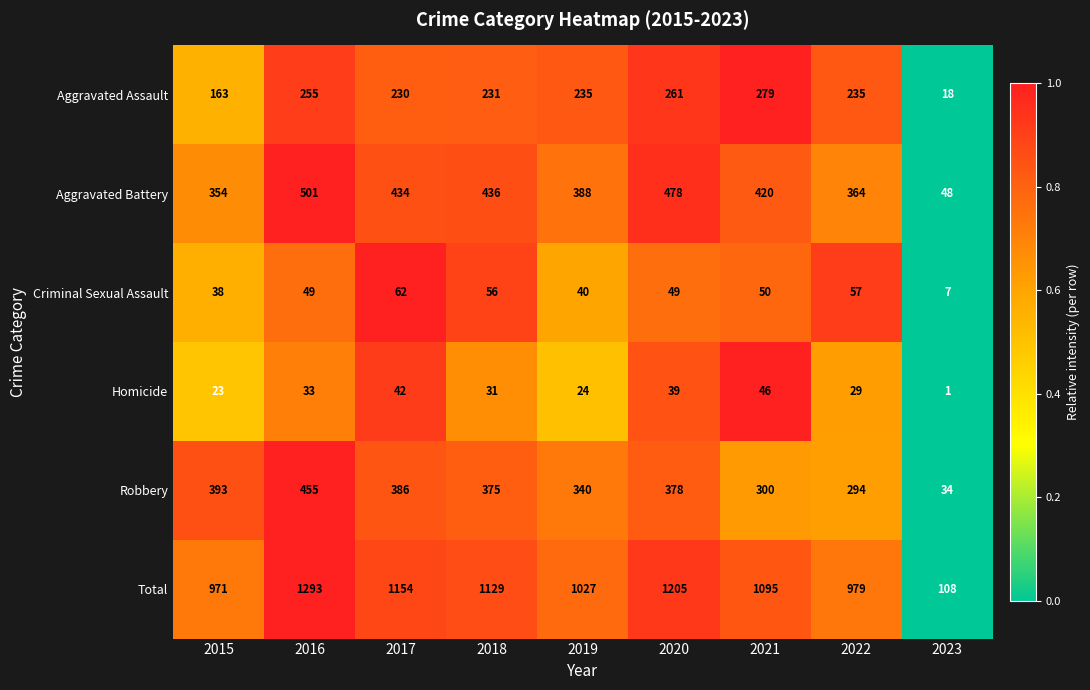

True or false: Aggravated Battery has a value of 522 at 2022.

False